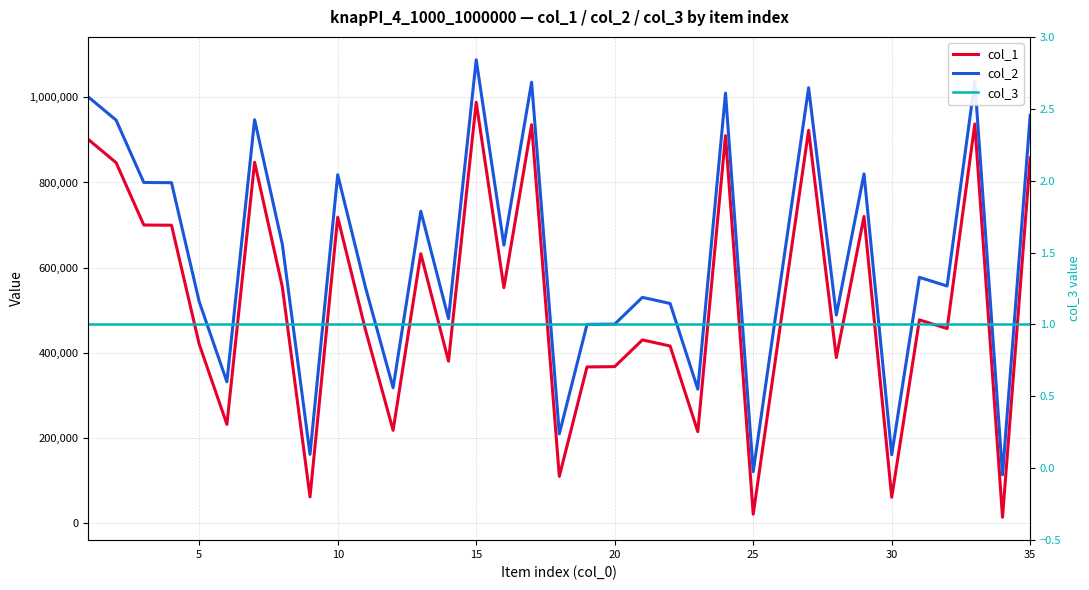

How many interior local valleys does the col_2 series have?

12